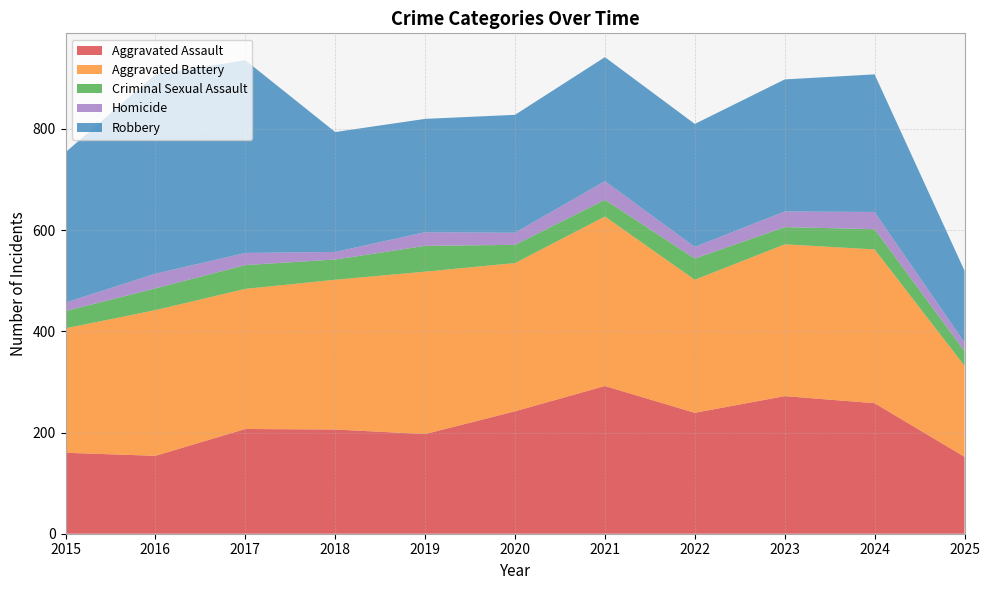

Reading left to right, transcribe all the data shown in this chart.

Aggravated Assault: 160	154	207	206	197	242	292	239	272	258	152
Aggravated Battery: 246	288	277	296	321	293	335	263	300	304	180
Criminal Sexual Assault: 34	43	47	40	51	36	33	42	34	40	29
Homicide: 17	29	24	15	27	24	37	23	31	34	17
Robbery: 297	394	381	237	224	233	245	243	261	272	142